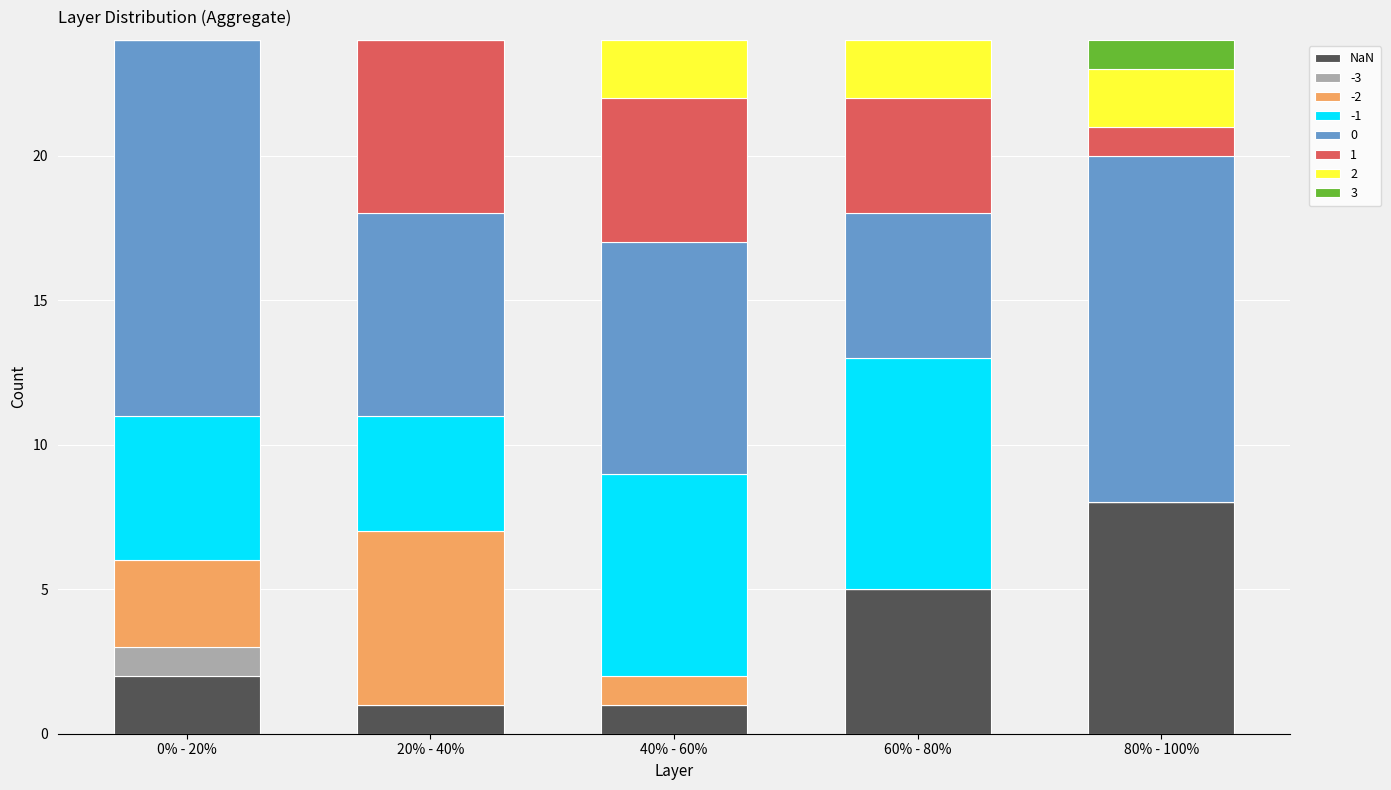

What is the maximum value for NaN?

8